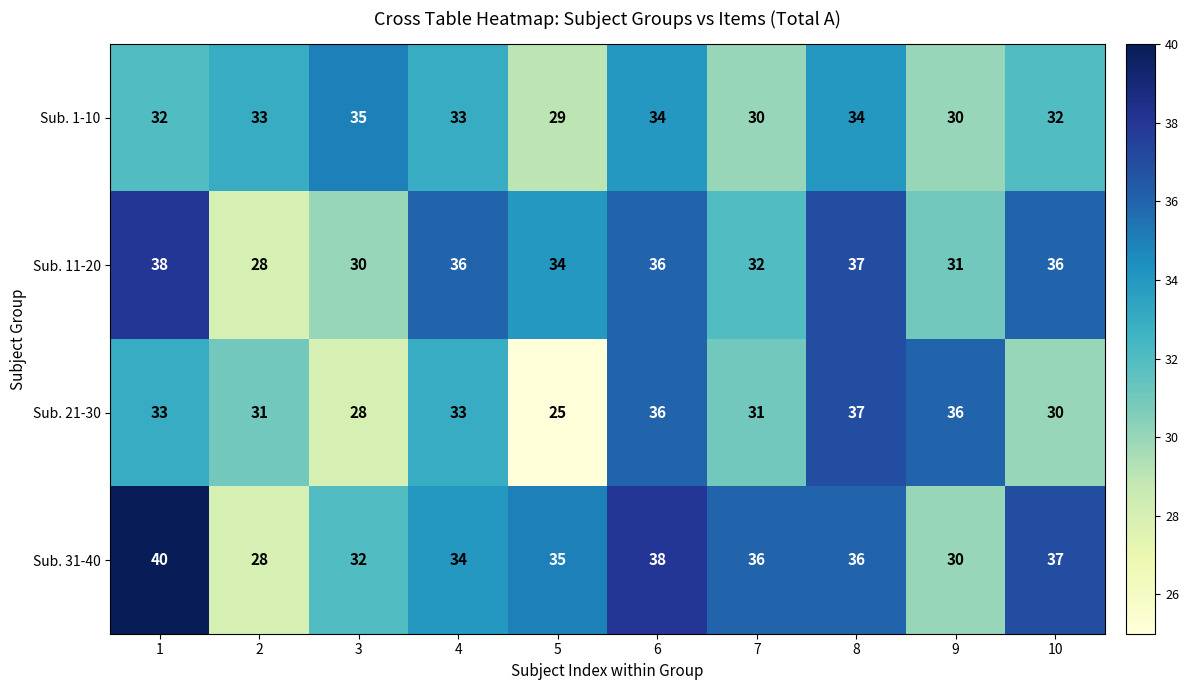

Read the Sub. 21-30 value at 10, to the nearest 5.

30